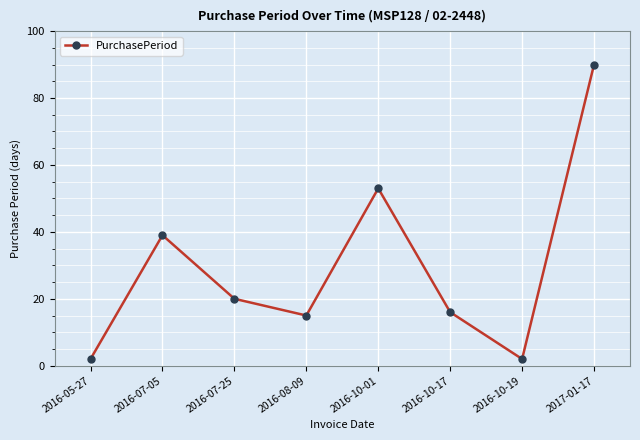

How many lines are shown in the chart?

1